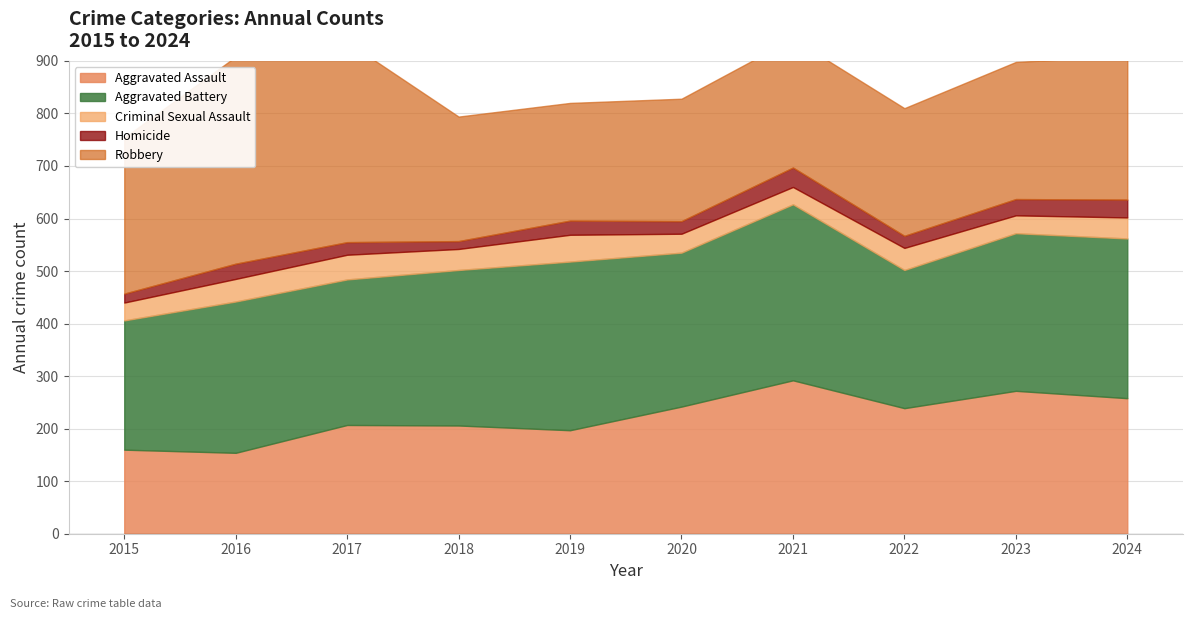

Which series has the largest total across all categories?

Aggravated Battery